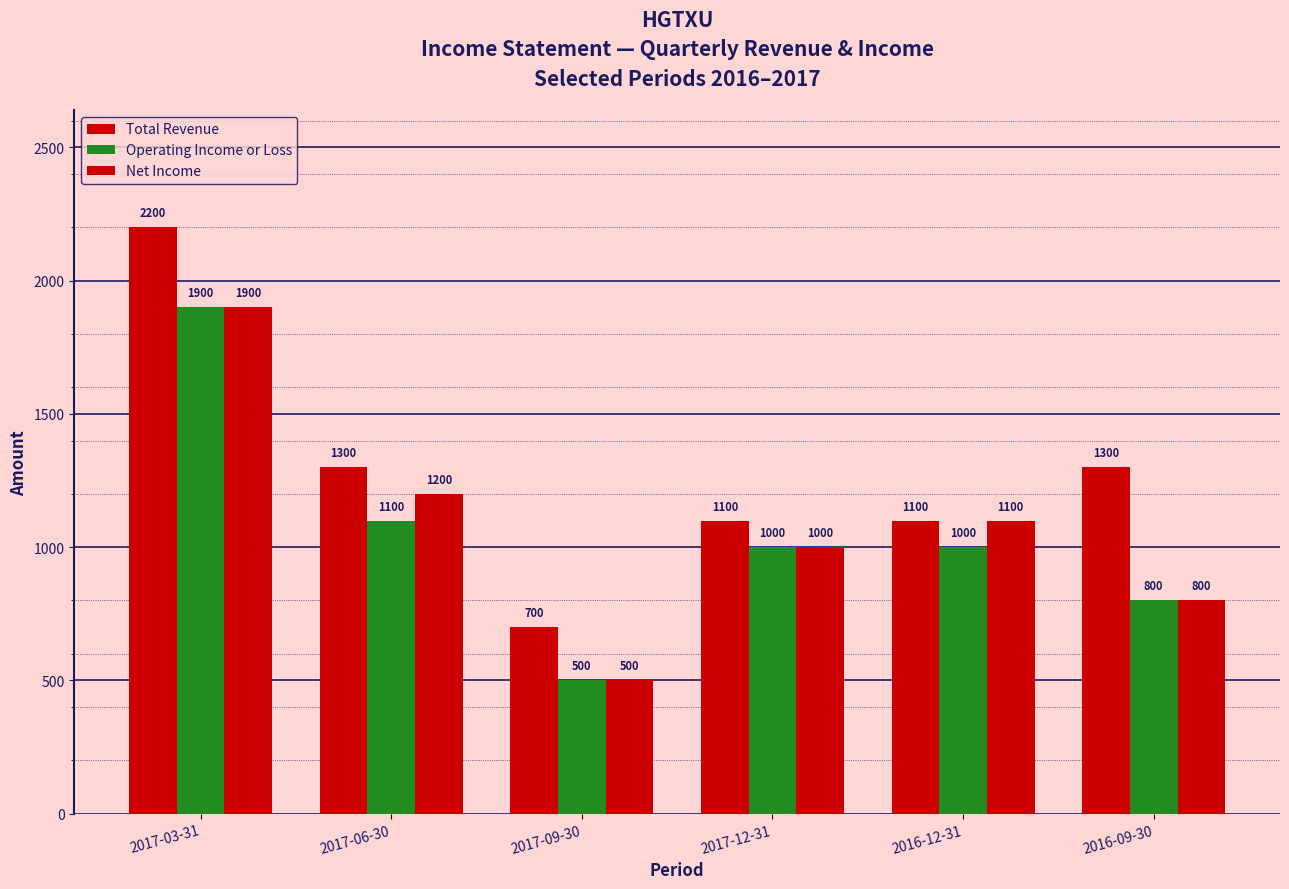

What is the value of the Total Revenue bar at the 3rd from the left?

700